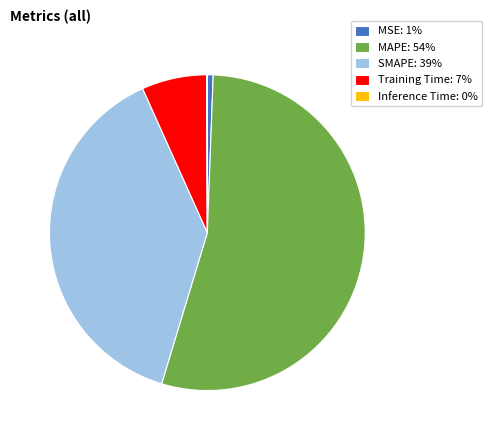

Between SMAPE: 39% and MAPE: 54%, which is larger?

MAPE: 54%